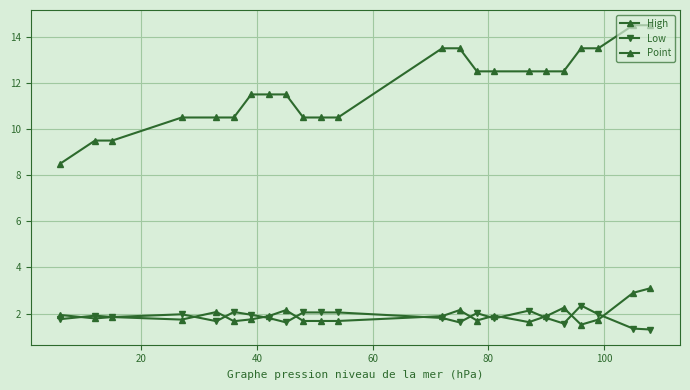

What is the difference between the maximum and minimum values in the High series?

1.6